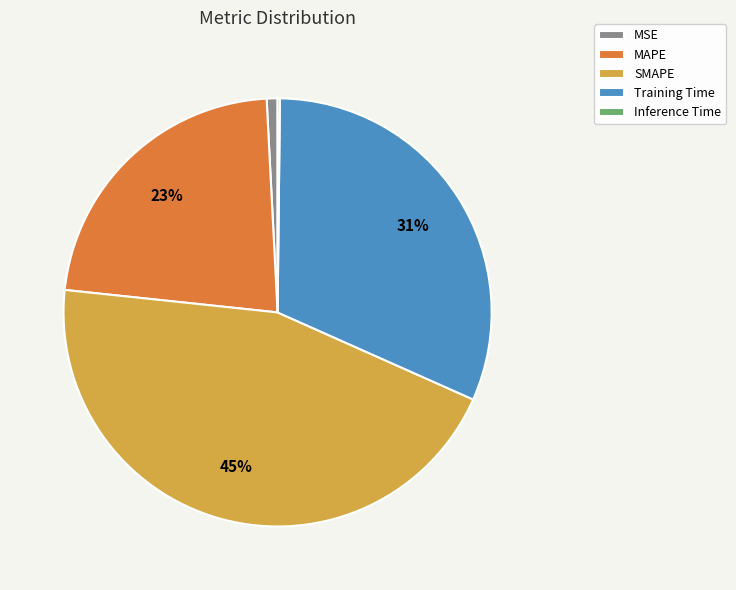

Is there a majority slice in this chart?

No